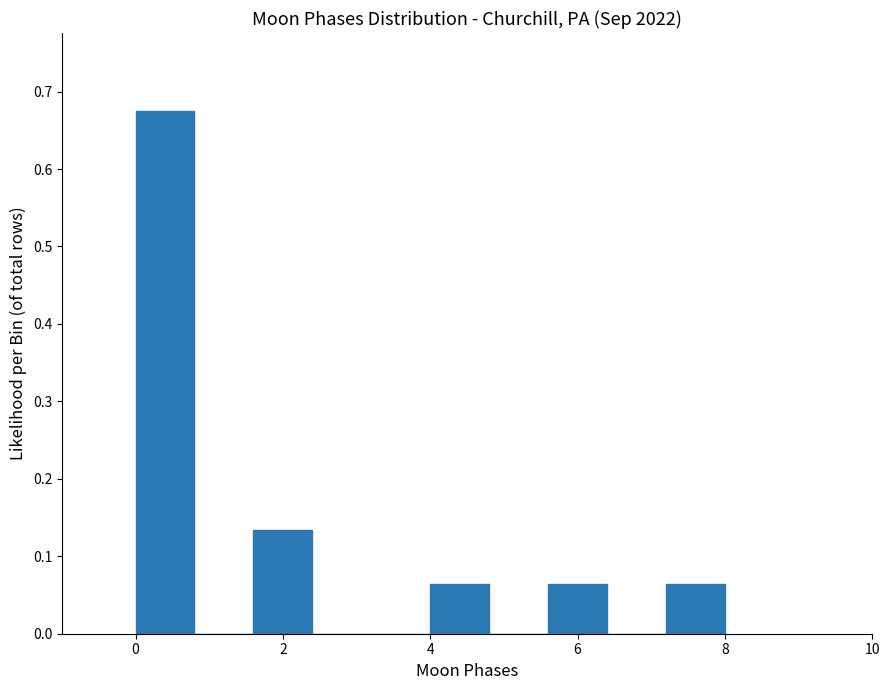

Which range on the x-axis has the tallest bar?

0.0 to 0.8